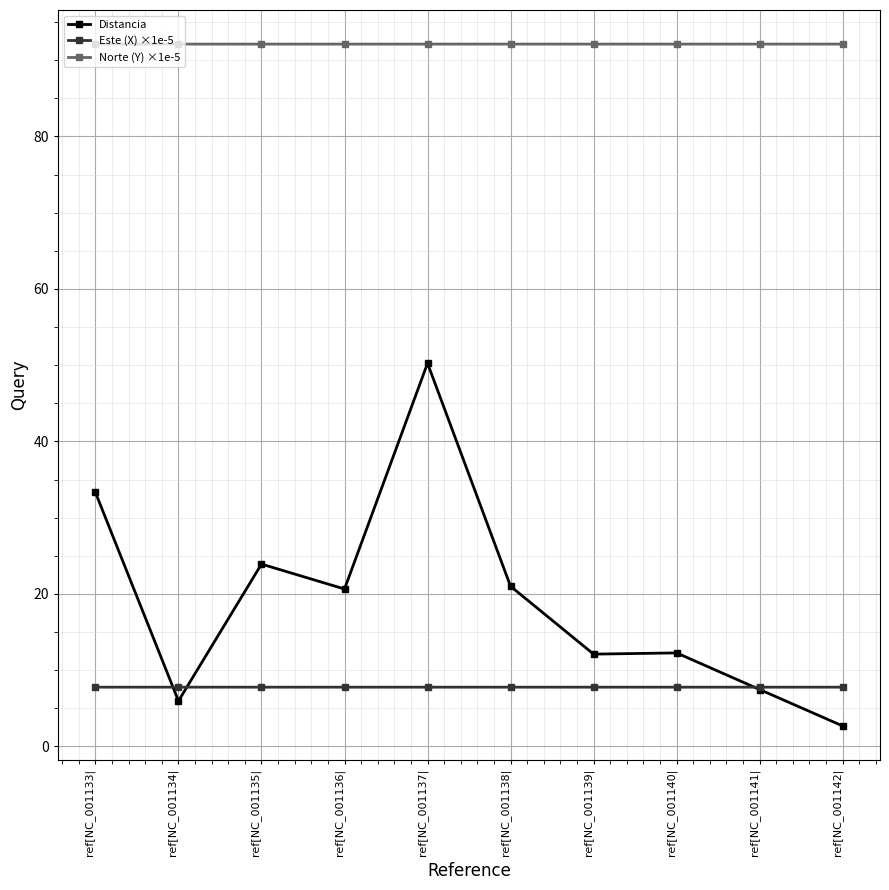

At ref[NC_001136|, list the series in order from largest to smallest.

Norte (Y) ×1e-5, Distancia, Este (X) ×1e-5